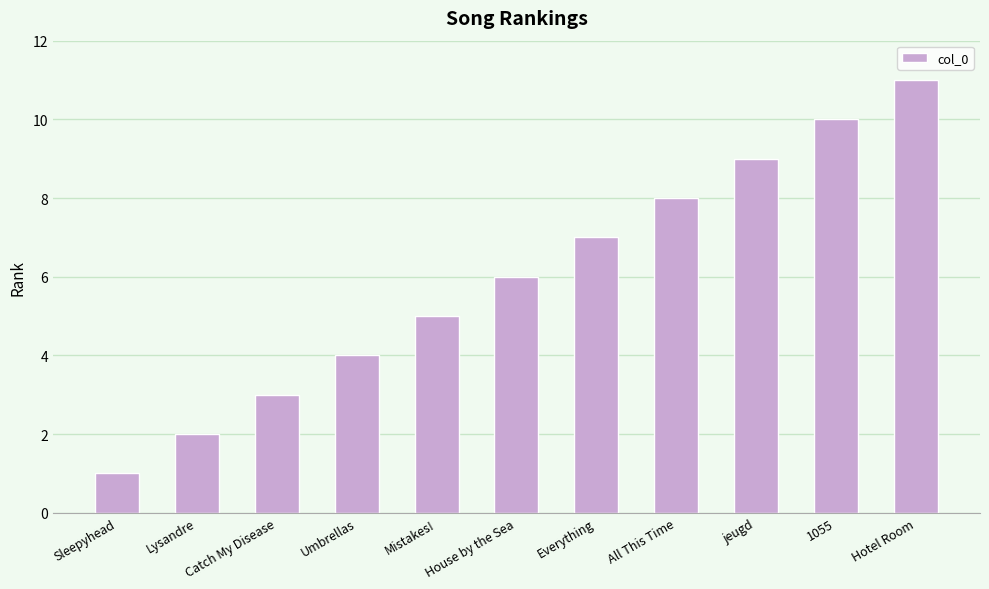

What is the maximum value shown in the chart?

11